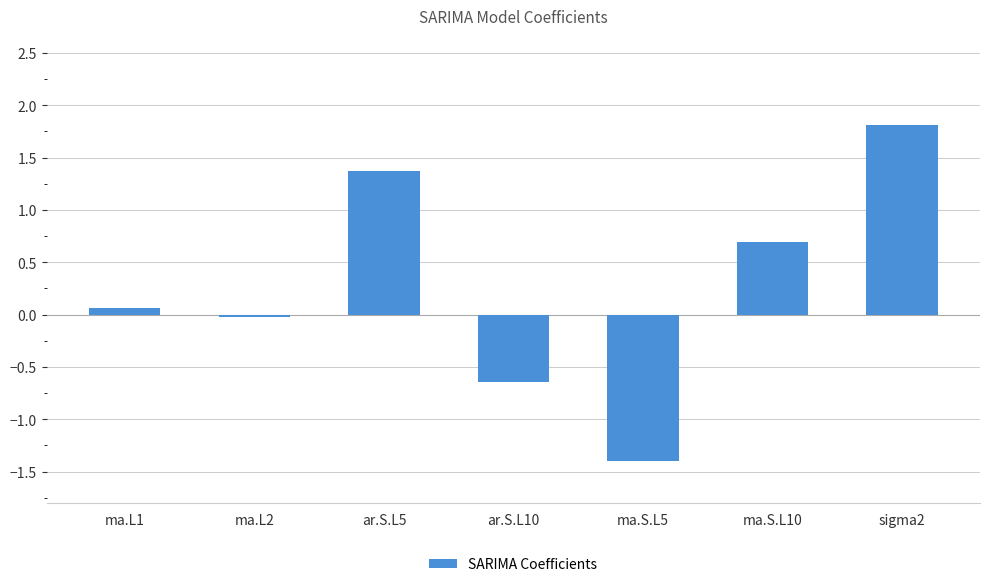

What is the label of the 7th bar from the right?

ma.L1